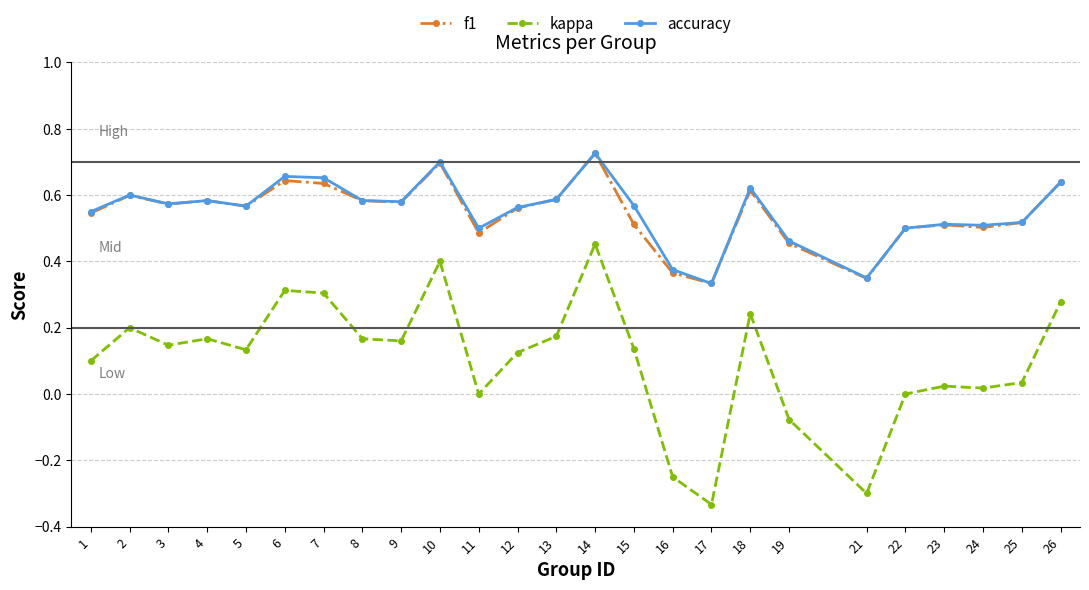

True or false: accuracy and kappa cross at least once.

False